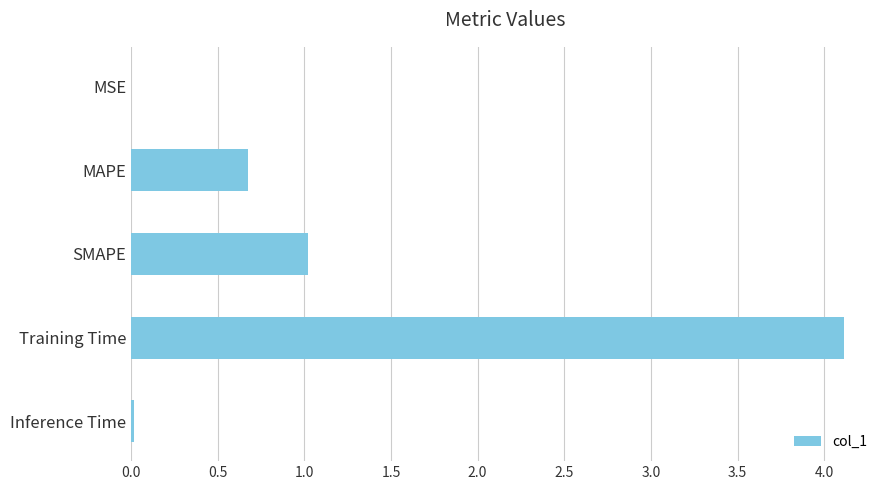

What is the greatest value displayed?

4.1